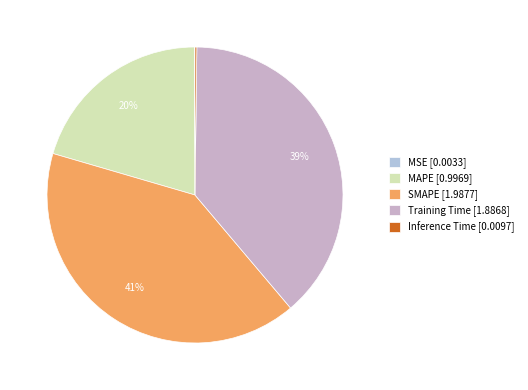

To the nearest percent, what portion does Training Time represent?

39%